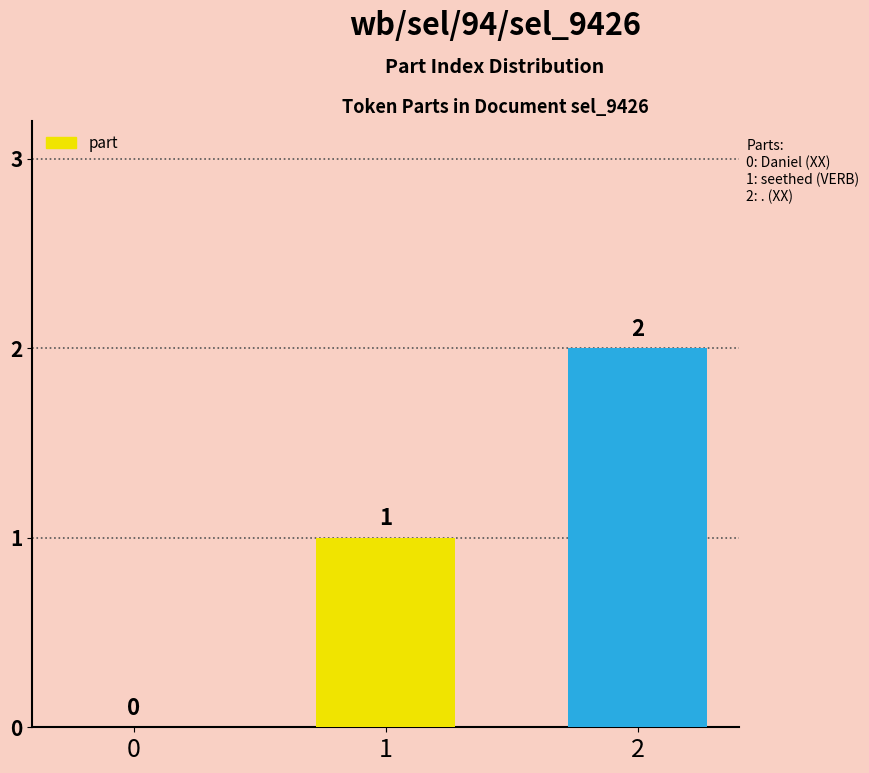

Is it true that the value at 1 is 1?

True